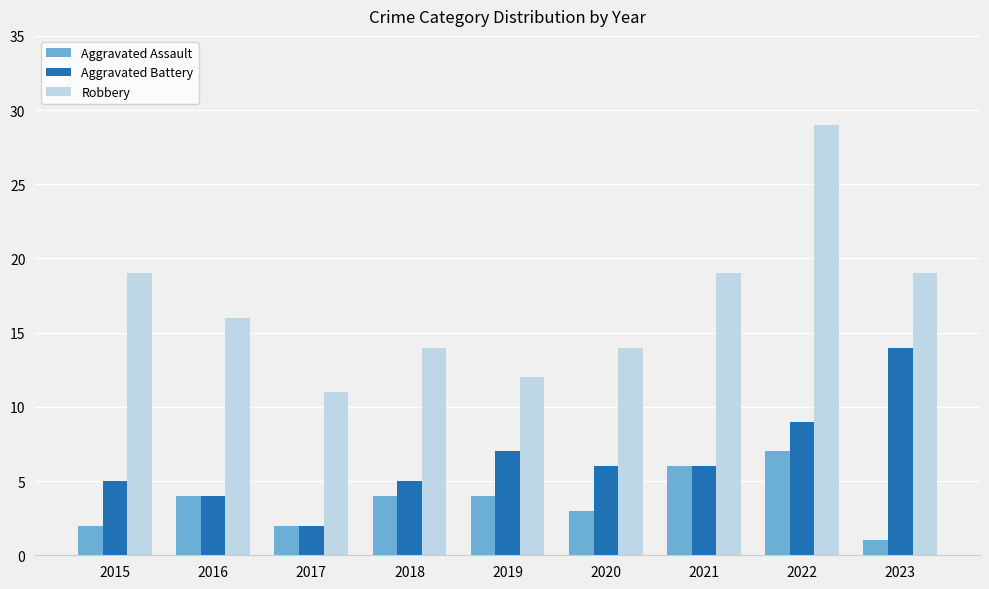

Which series changed the most between 2018 and 2021?

Robbery